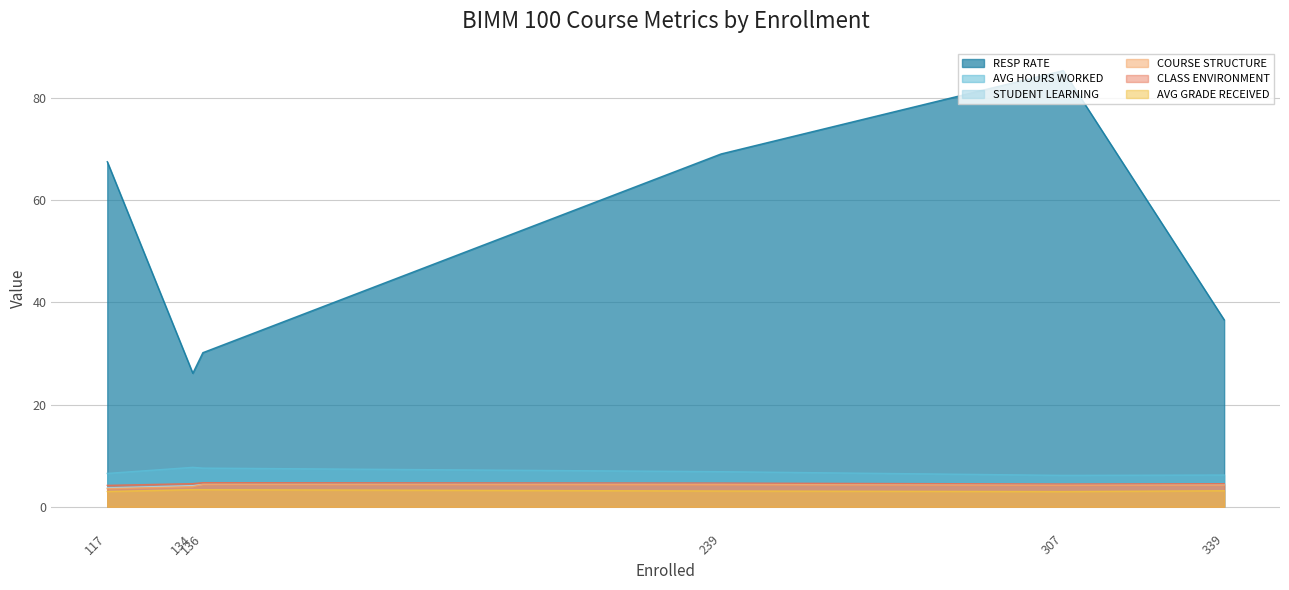

True or false: CLASS ENVIRONMENT has a value of 7.9 at 307.

False